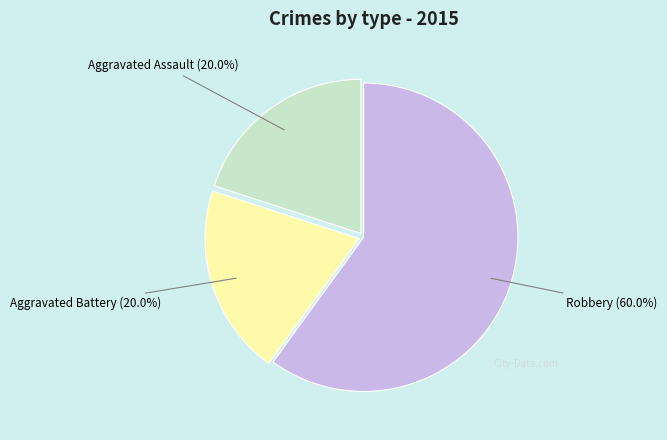

Is there a majority slice in this chart?

Yes